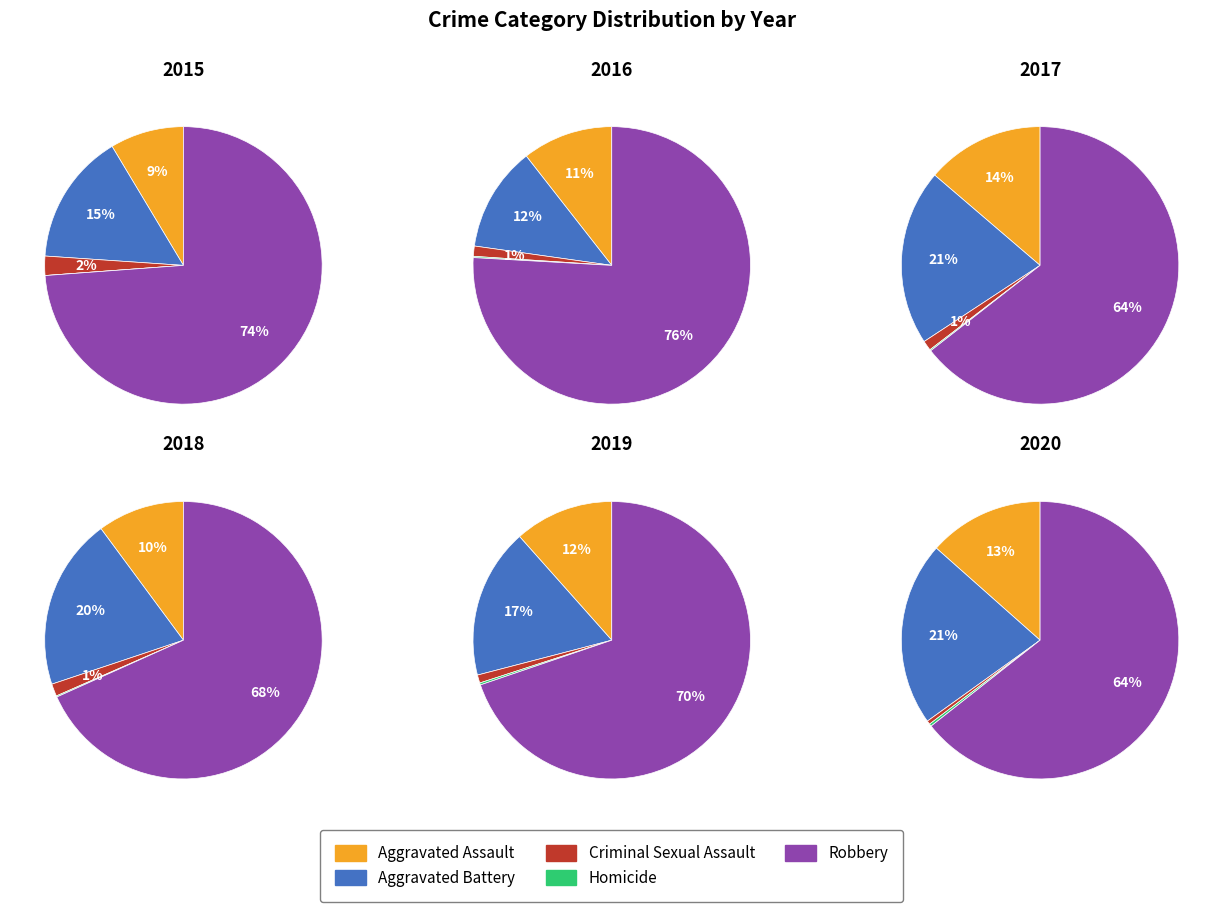

What portion of the pie excludes Aggravated Assault?

91.4%